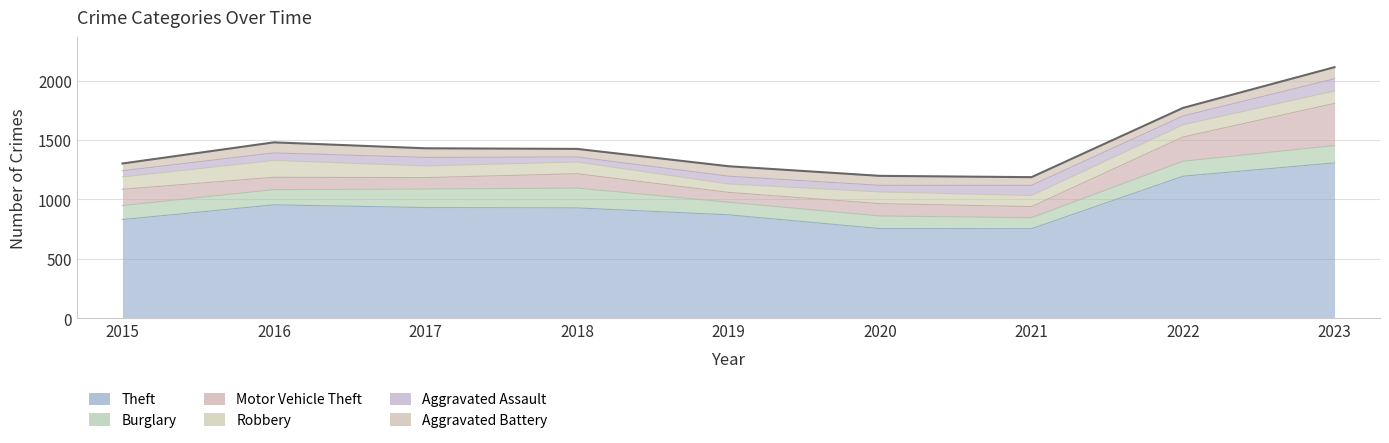

How many lines are shown in the chart?

6